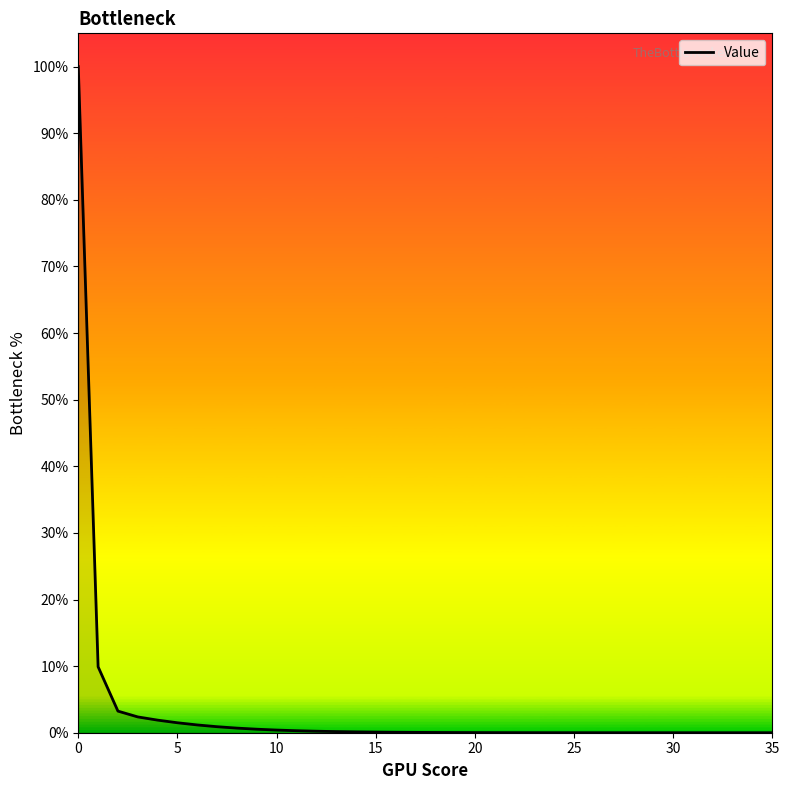

What is the difference between the maximum and minimum values?

100.0